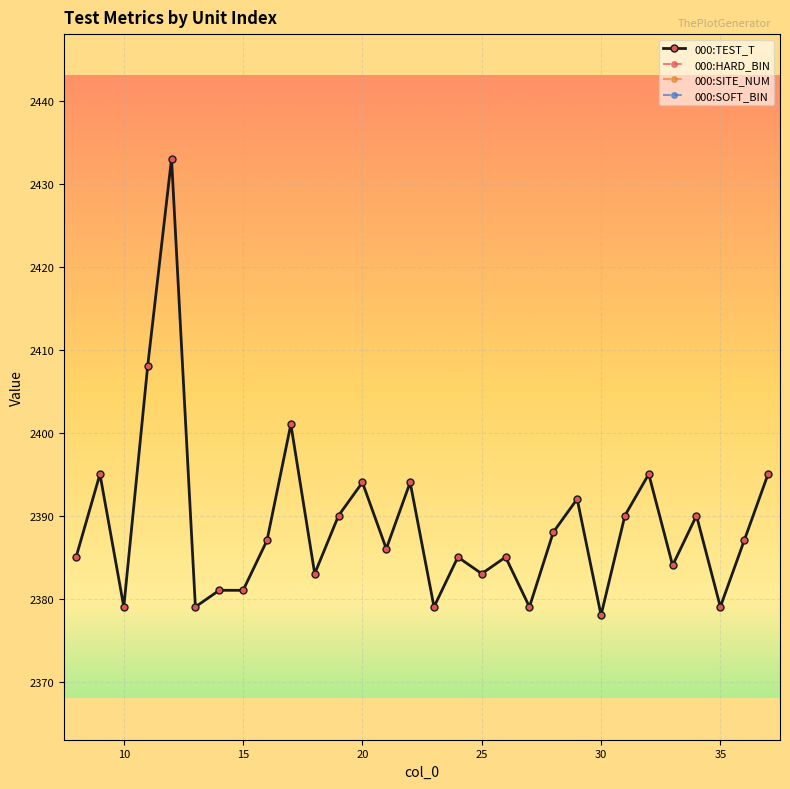

What is the maximum value for 000:TEST_T?

2433